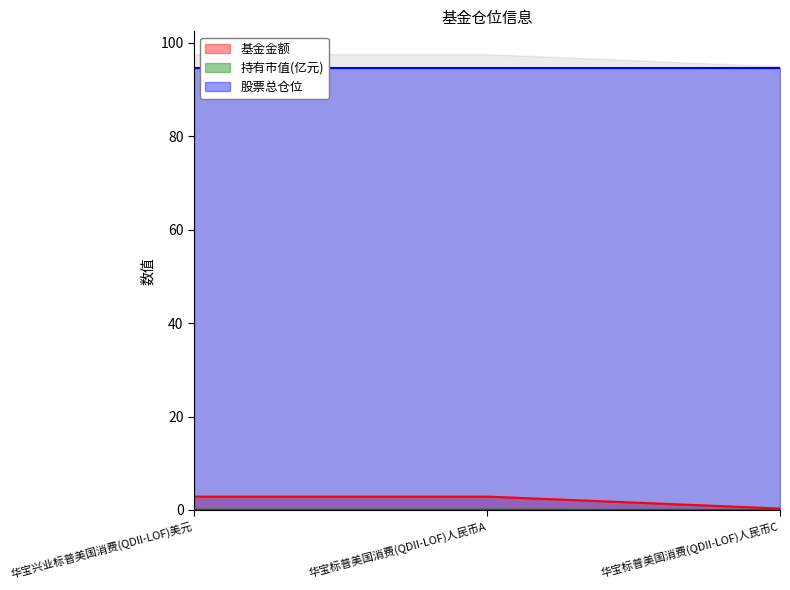

Does the chart have visible grid lines?

No